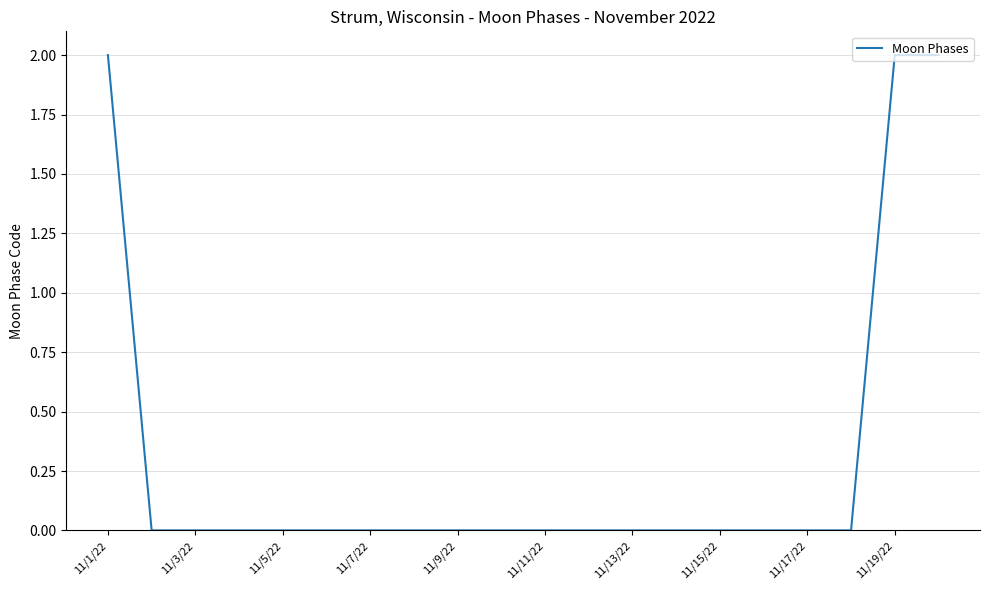

Does the chart display data point markers on the line(s)?

No